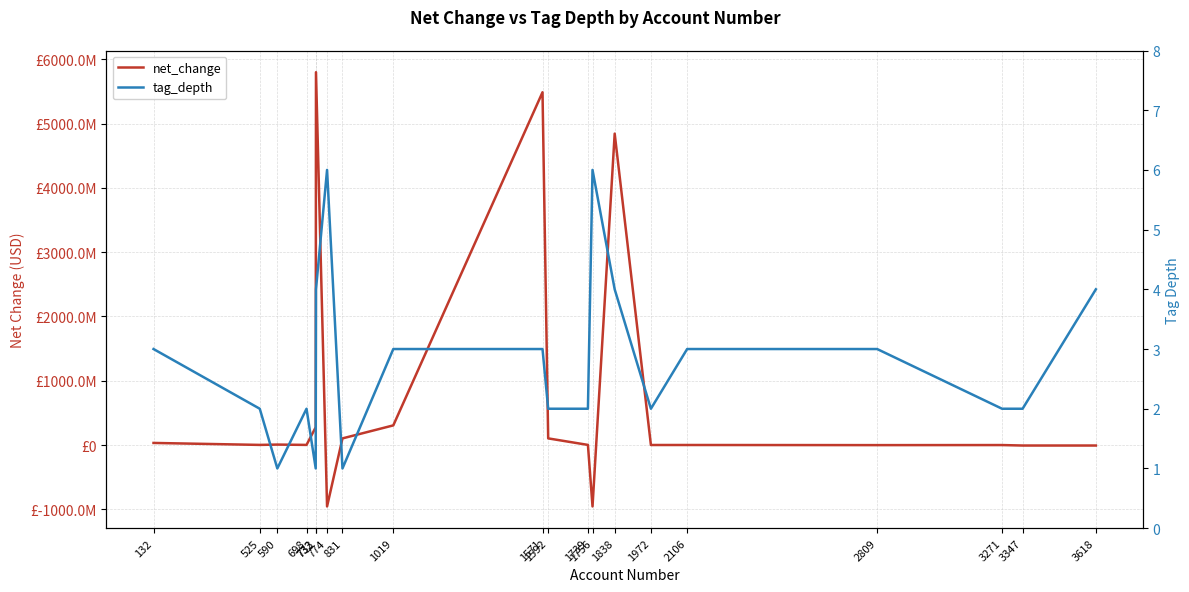

What value does the tag_depth series have at 1571?

3